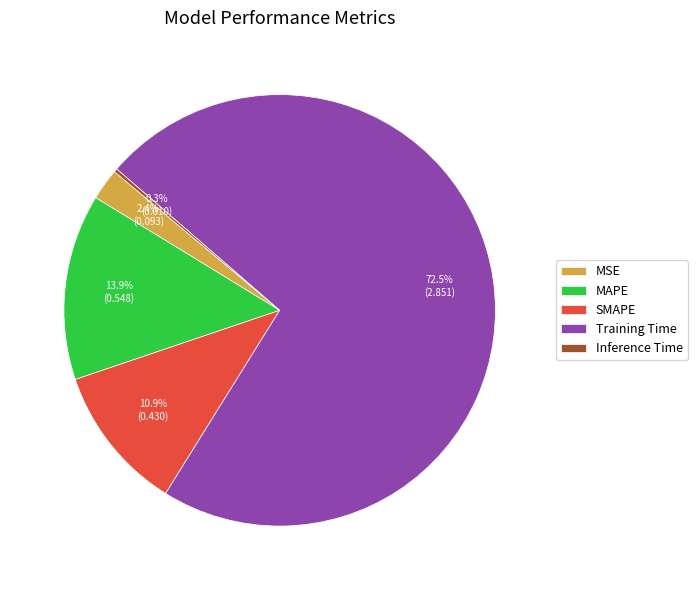

To the nearest percent, what portion does SMAPE represent?

11%